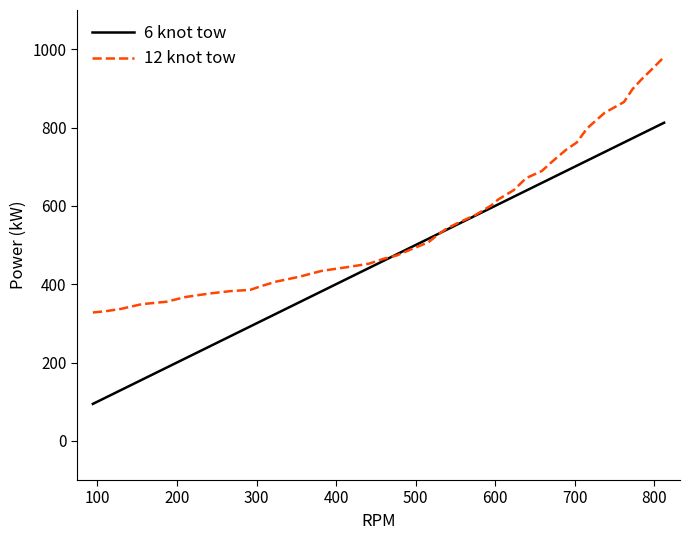

Which series has the widest spread of values?

6 knot tow